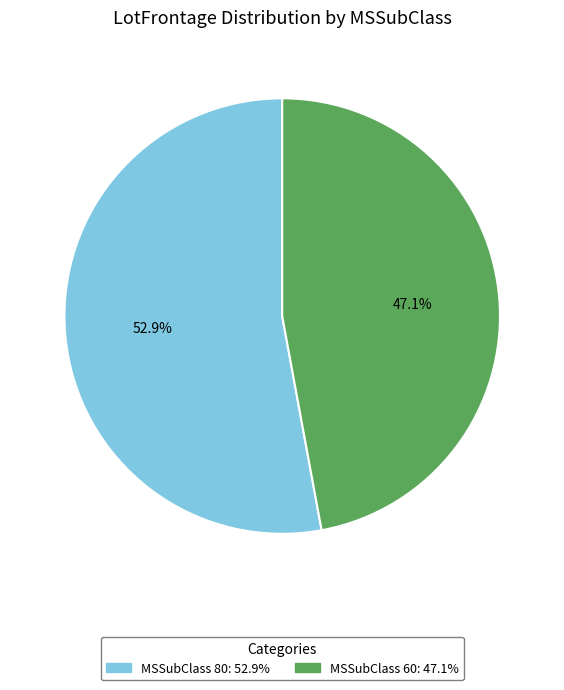

Rank the categories by value from lowest to highest.

MSSubClass 60, MSSubClass 80